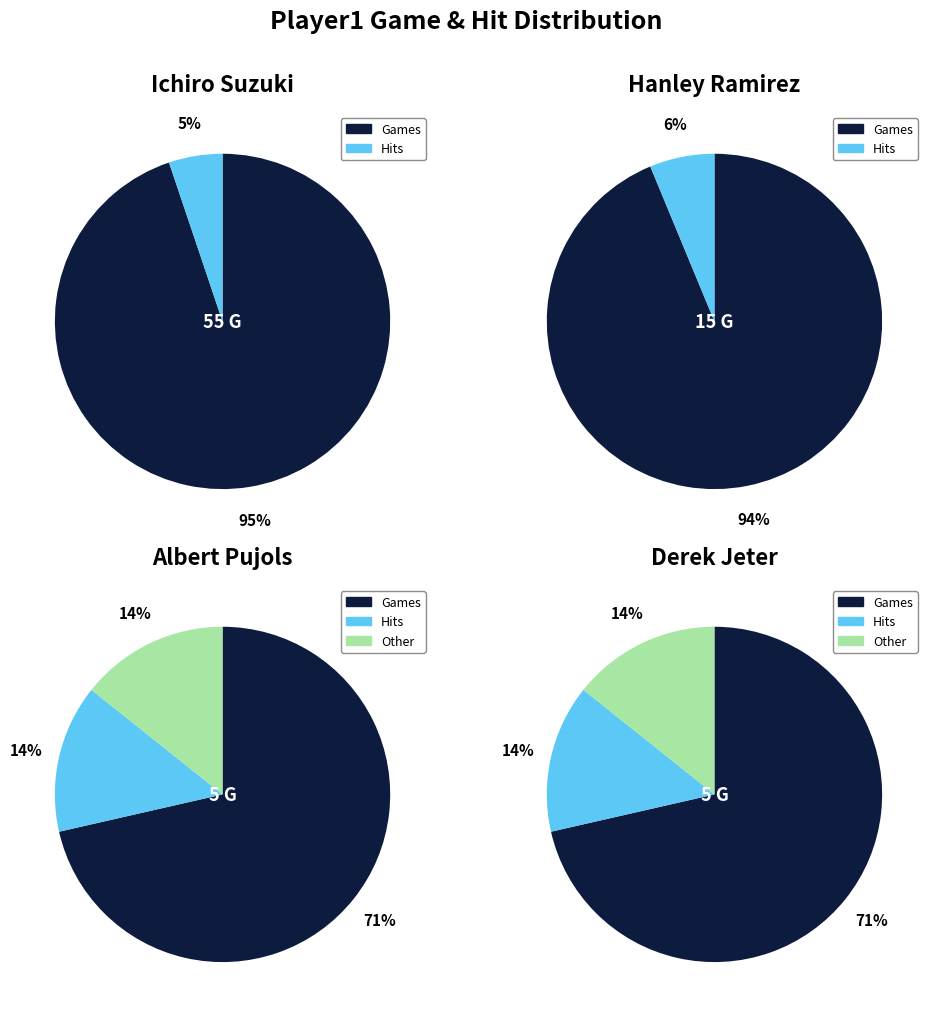

Between Derek Jeter and Ichiro Suzuki, which is larger?

Ichiro Suzuki